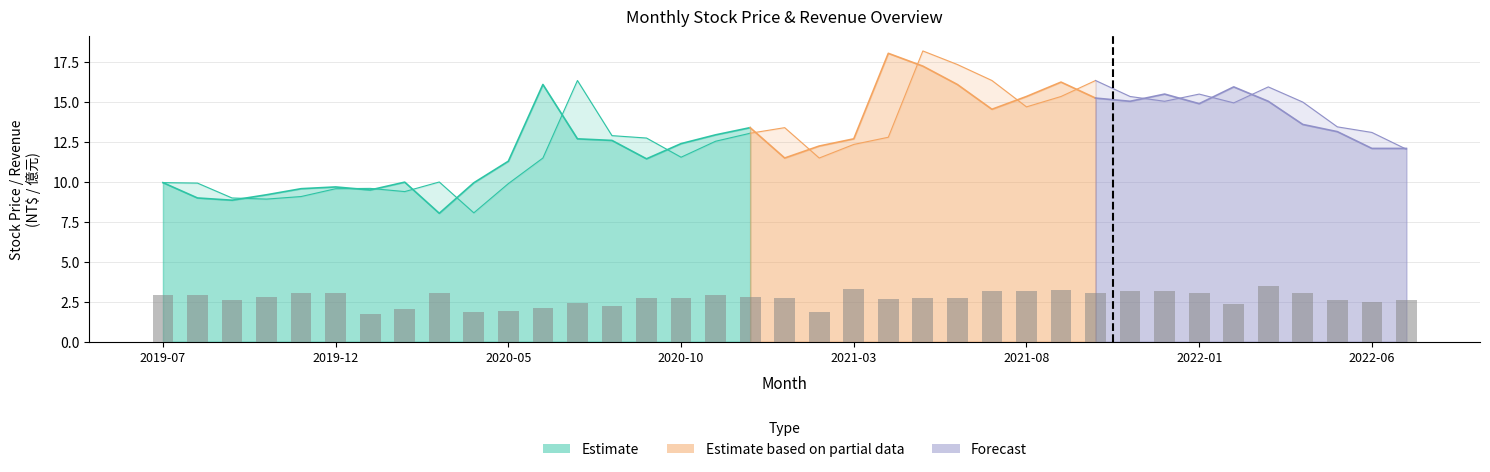

Which label corresponds to the largest value in the chart?

2021-05